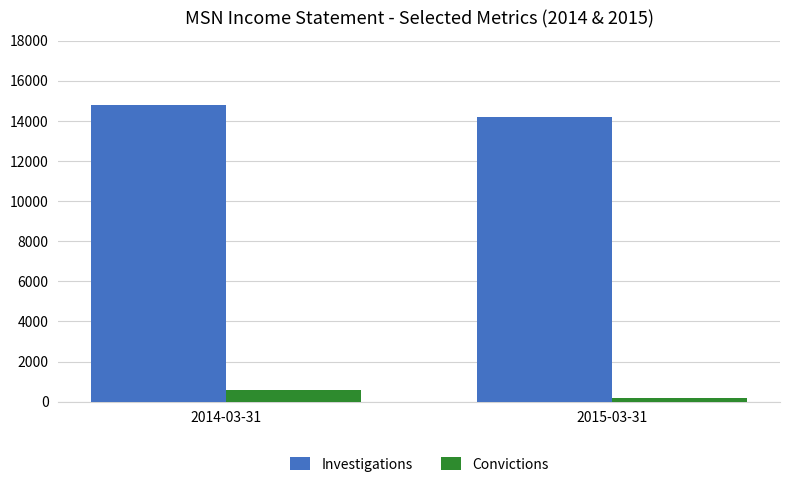

Which series has the widest spread of values?

Investigations